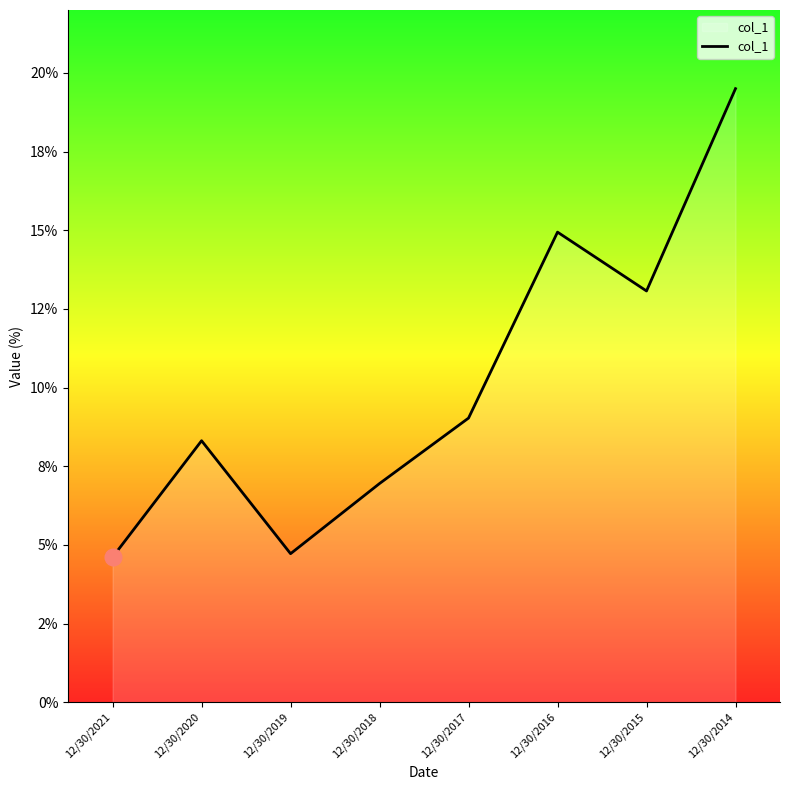

Does the chart display data point markers on the line(s)?

No